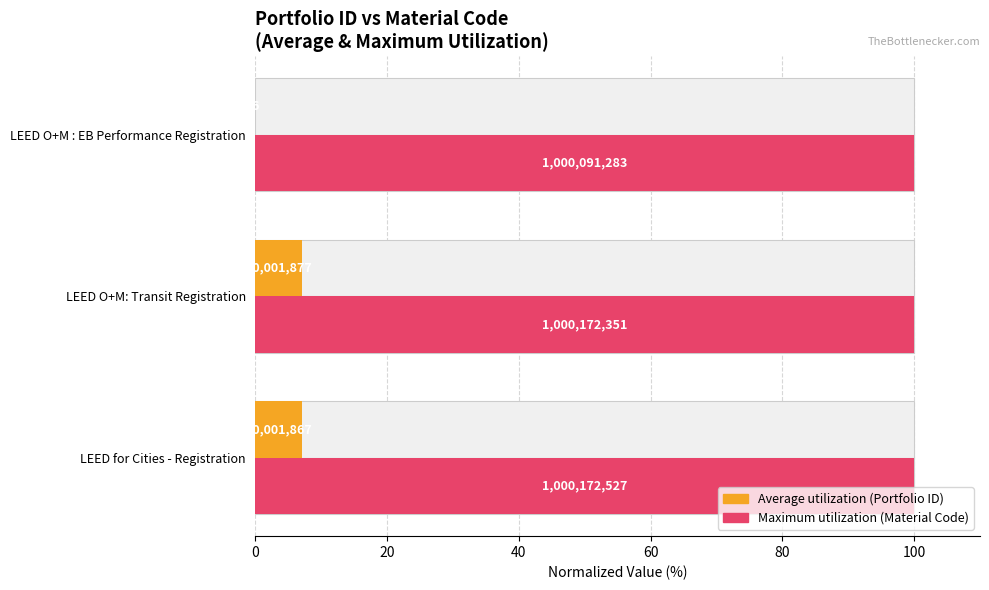

Reading left to right, transcribe all the data shown in this chart.

Average utilization: 7.0	7.0	0.0
Maximum utilization: 100.0	100.0	100.0